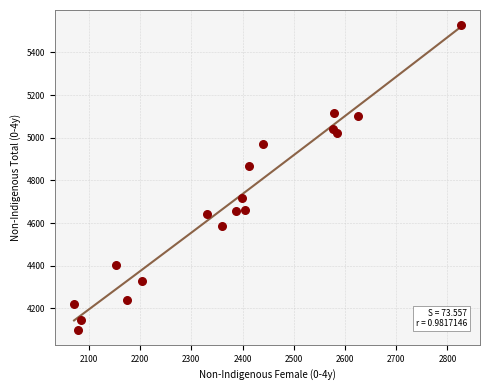

What Y value in the scatter plot is closest to 4814?

4869